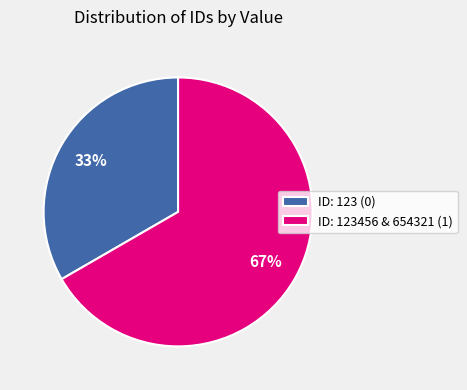

Is it true that ID: 123456 & 654321 (1) is 67% of the pie?

True